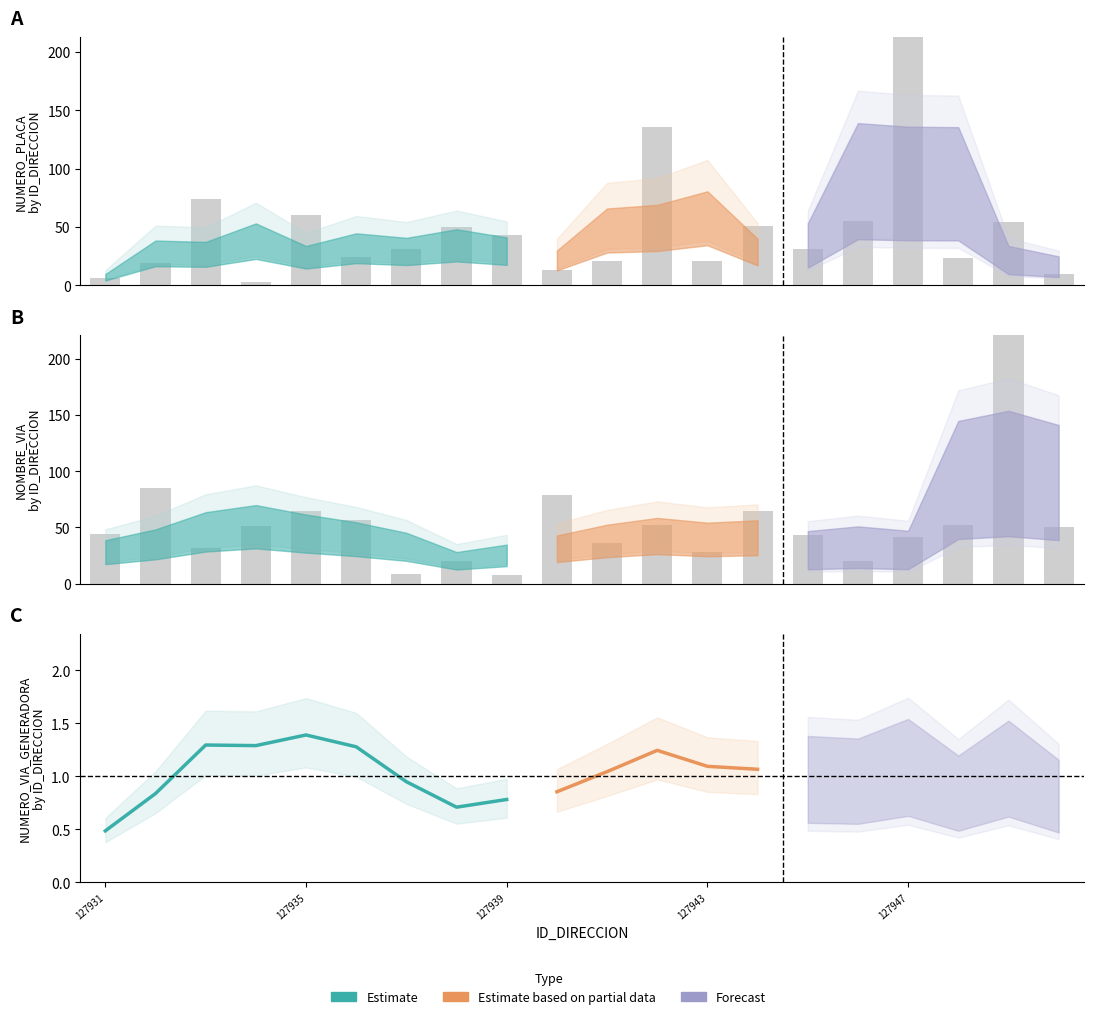

Is the value of NUMERO_PLACA_DIRECCION at 127942 greater than the value of NOMBRE_VIA_DIRECCION at 127934?

Yes